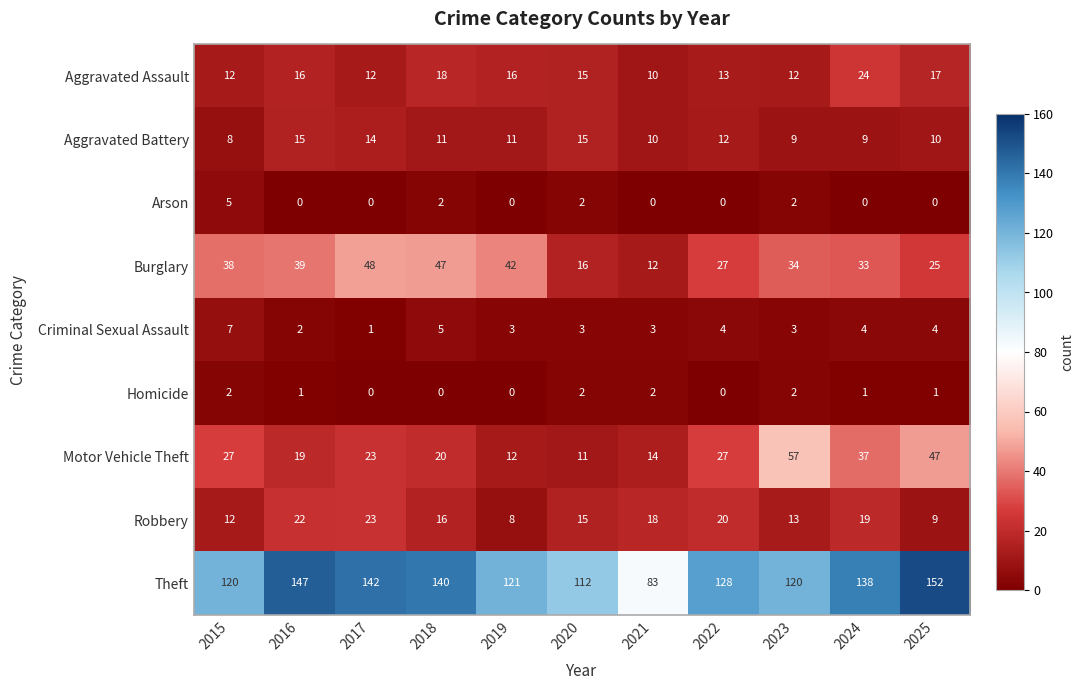

Rank the series at 2025 from lowest to highest value.

Arson, Homicide, Criminal Sexual Assault, Robbery, Aggravated Battery, Aggravated Assault, Burglary, Motor Vehicle Theft, Theft